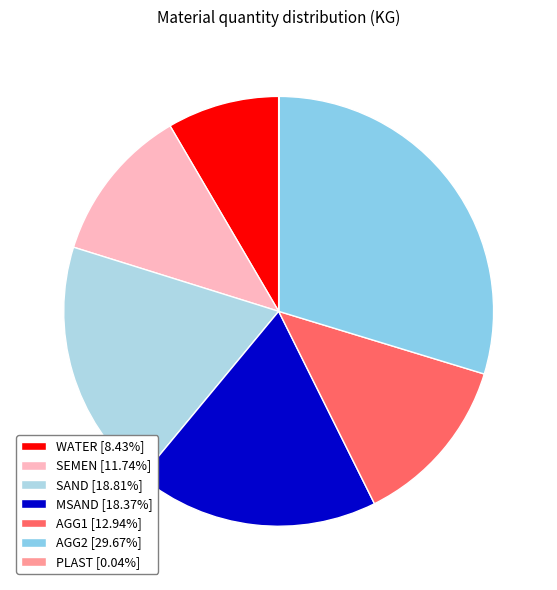

Rank the categories by value from lowest to highest.

PLAST, WATER, SEMEN, AGG1, MSAND, SAND, AGG2